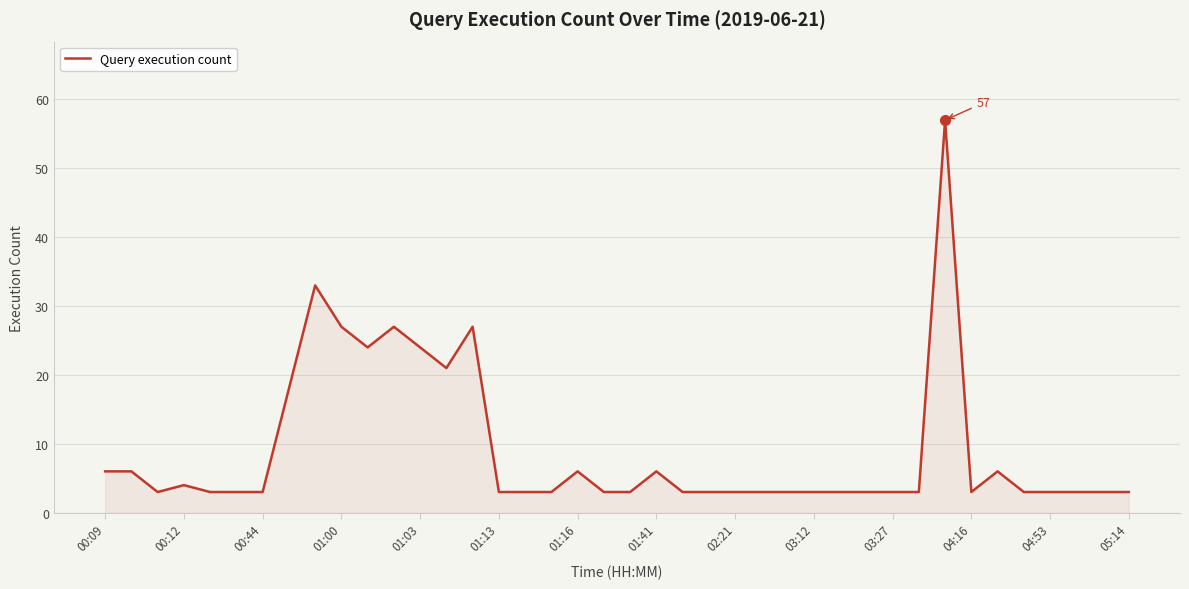

What is the maximum value shown in the chart?

57